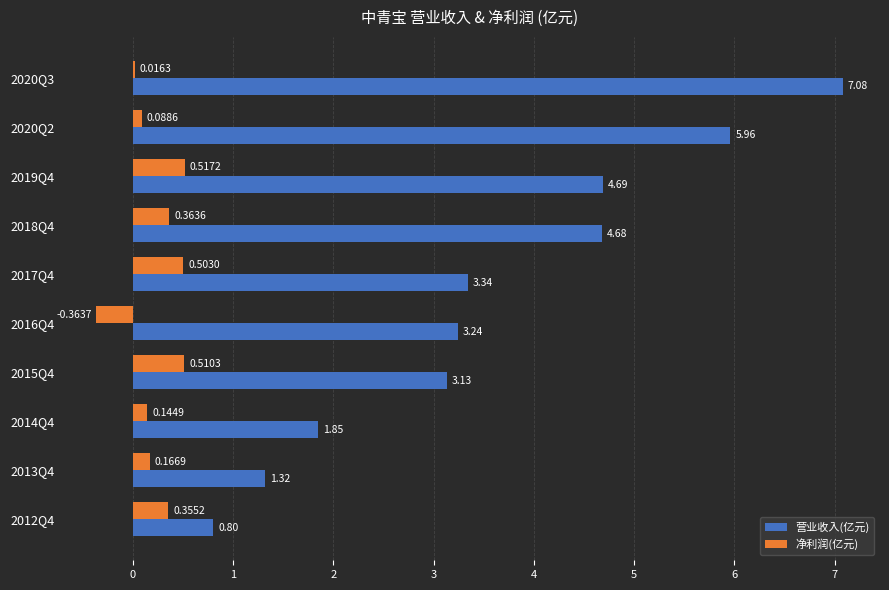

At which category is the sum across all series the highest?

2020Q3